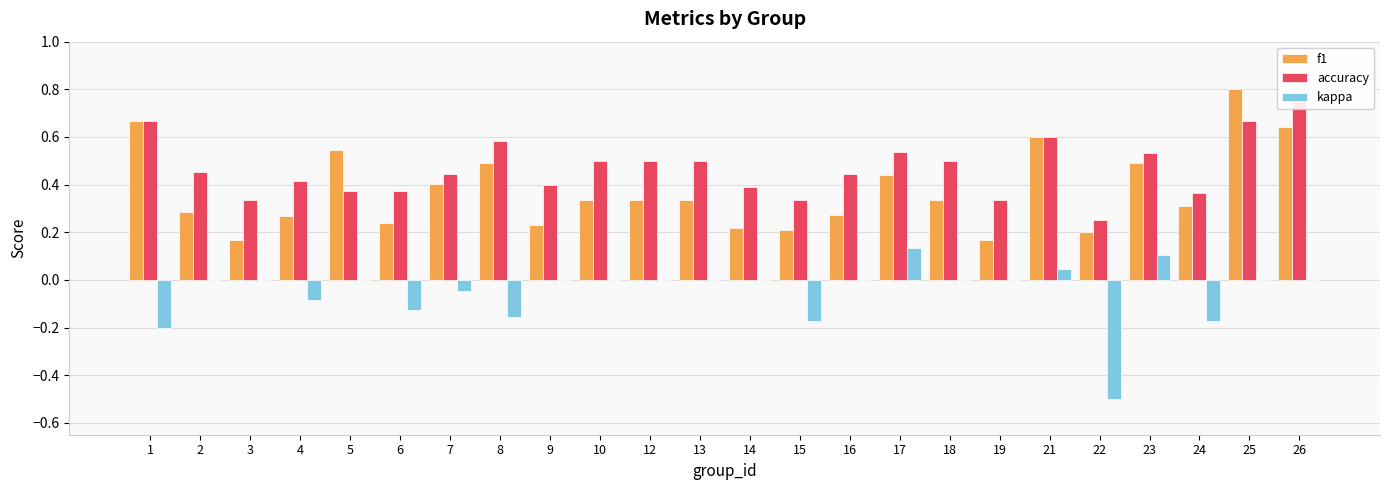

List the labels in order of accuracy value, smallest first.

22, 3, 15, 19, 24, 5, 6, 14, 9, 4, 7, 16, 2, 10, 12, 13, 18, 23, 17, 8, 21, 1, 25, 26